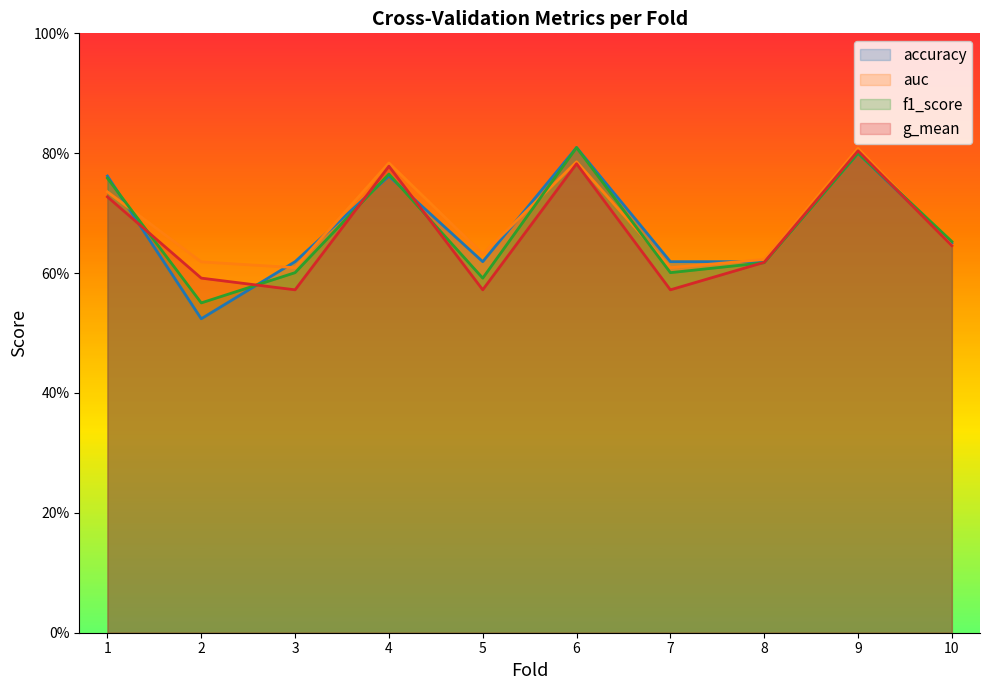

What is the smallest value displayed?

0.5